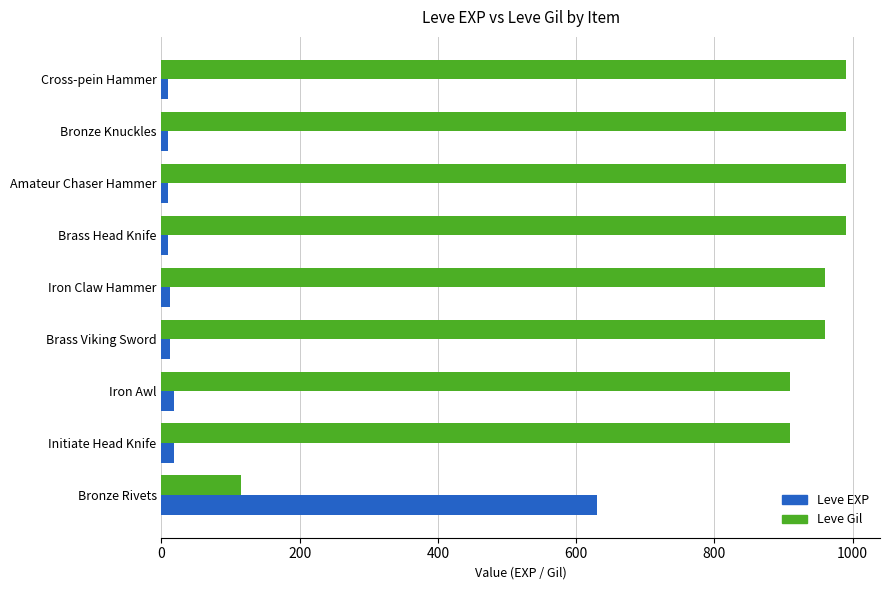

What is the maximum value shown in the chart?

990